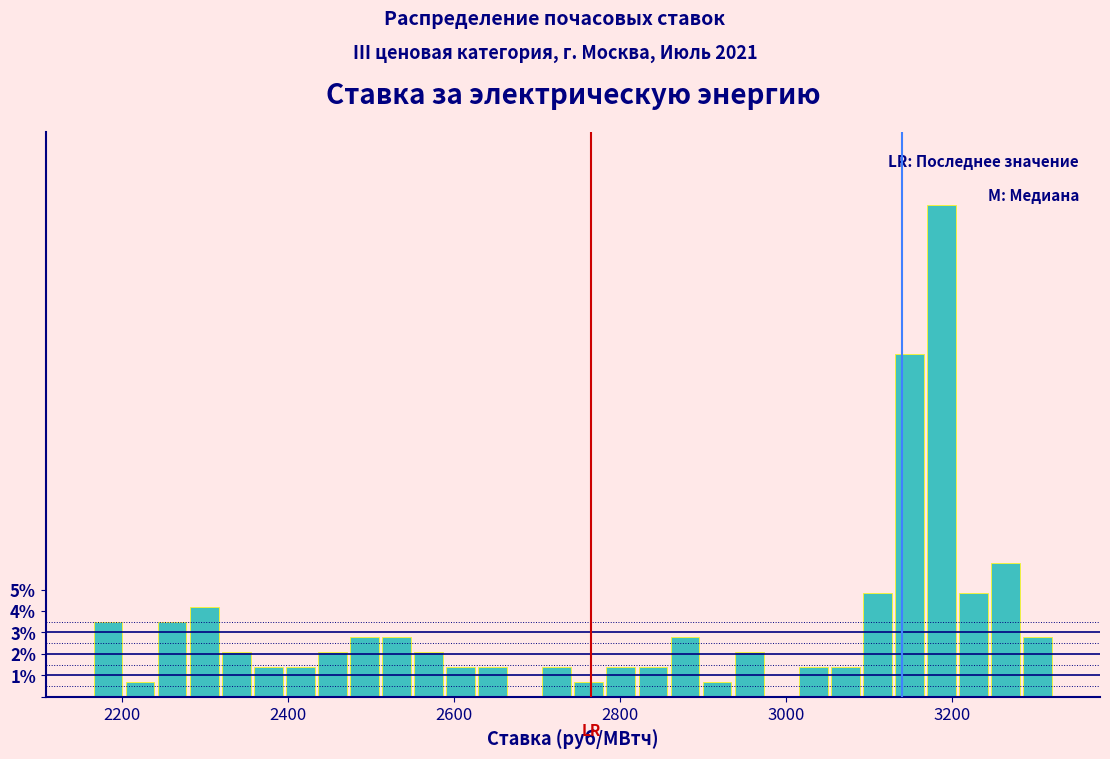

Read against the x-axis, roughly where is the centre of the tallest bar?

3180